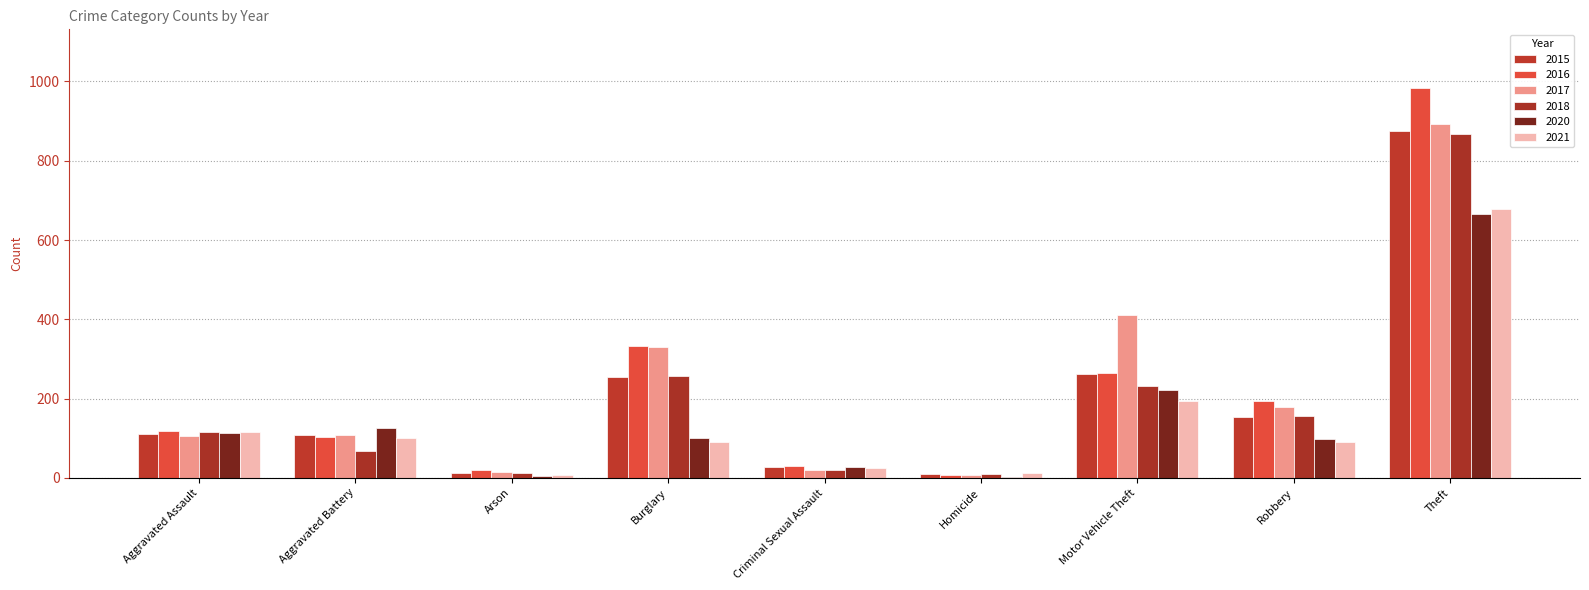

Where does the 2020 series first go above 100?

Aggravated Assault